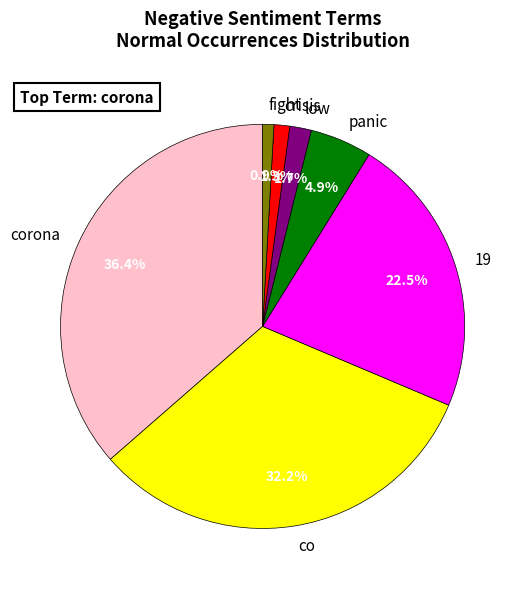

How many slices are in this pie chart?

7